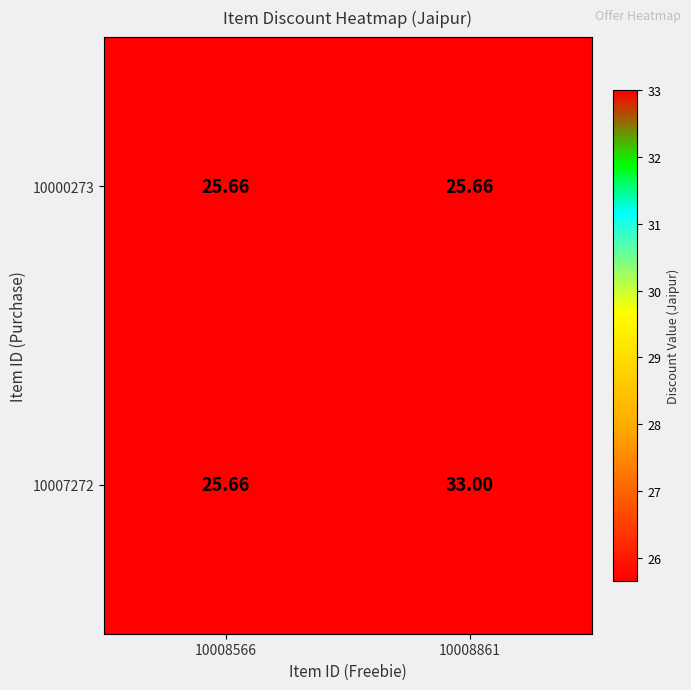

How many data points in 10007272 are less than 33?

1